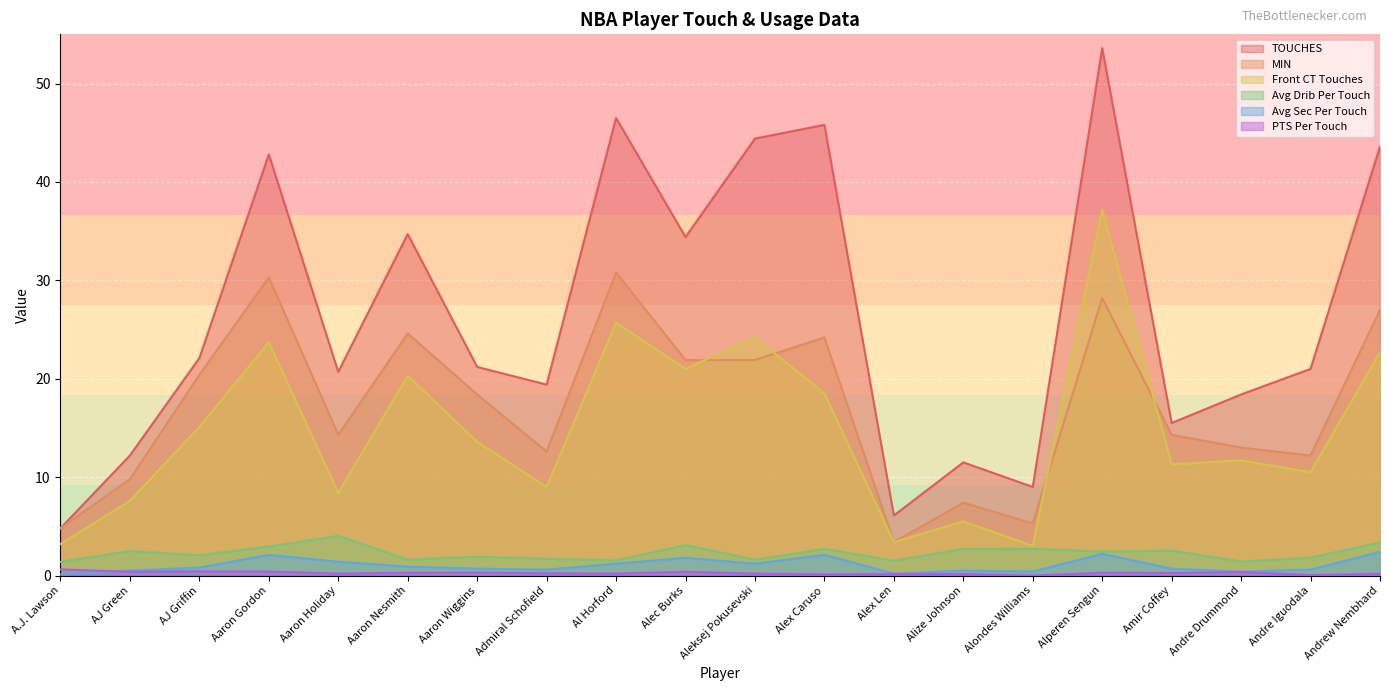

Between Alex Len and Andrew Nembhard, which is larger?

Andrew Nembhard